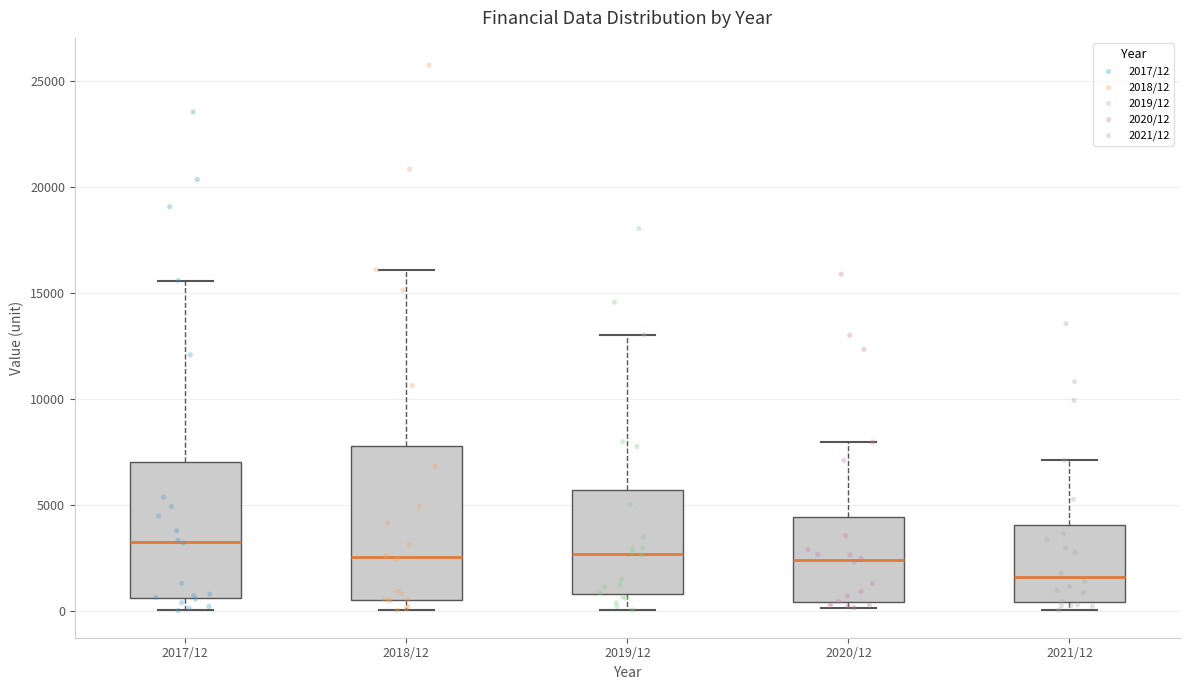

Reading left to right, transcribe this box plot: for each box, give where its median line is, the range the box spans, and where its two whiskers end, as read against the y-axis. The values are not printed on the chart, so give them approximately, as read against the axis.

2017/12: median 3500, box 500 to 7000, whiskers 0 to 15500
2018/12: median 2500, box 500 to 8000, whiskers 0 to 16000
2019/12: median 2500, box 1000 to 5500, whiskers 0 to 13000
2020/12: median 2500, box 500 to 4500, whiskers 0 to 8000
2021/12: median 1500, box 500 to 4000, whiskers 0 to 7000